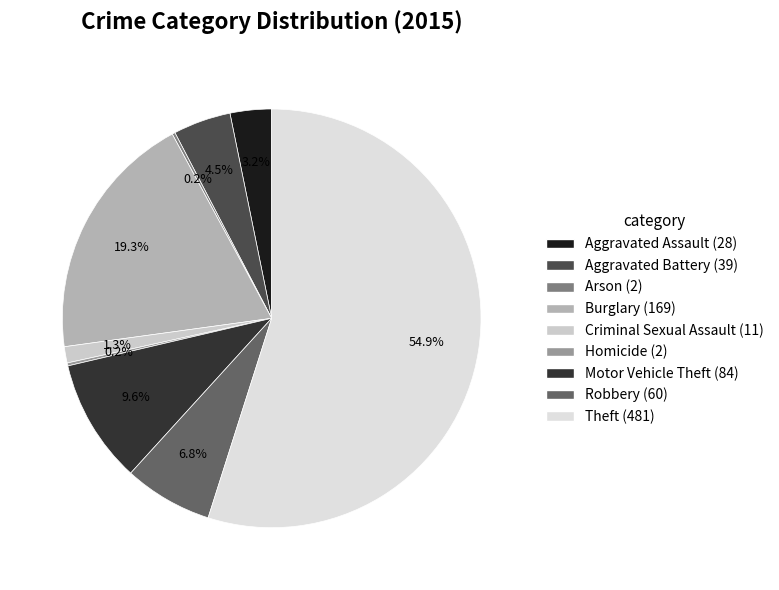

What is the ratio of the value at Theft to the value at Robbery?

8.0